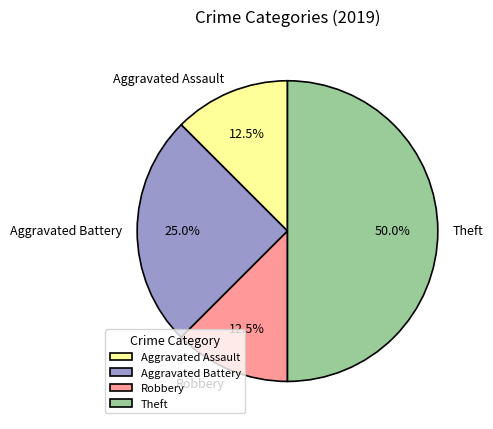

Which slice is the largest?

Theft